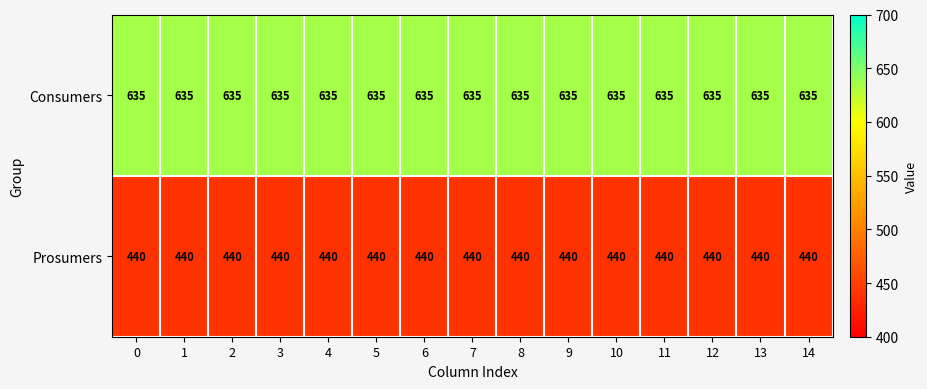

Rank the series by their average value, from highest to lowest.

Consumers, Prosumers